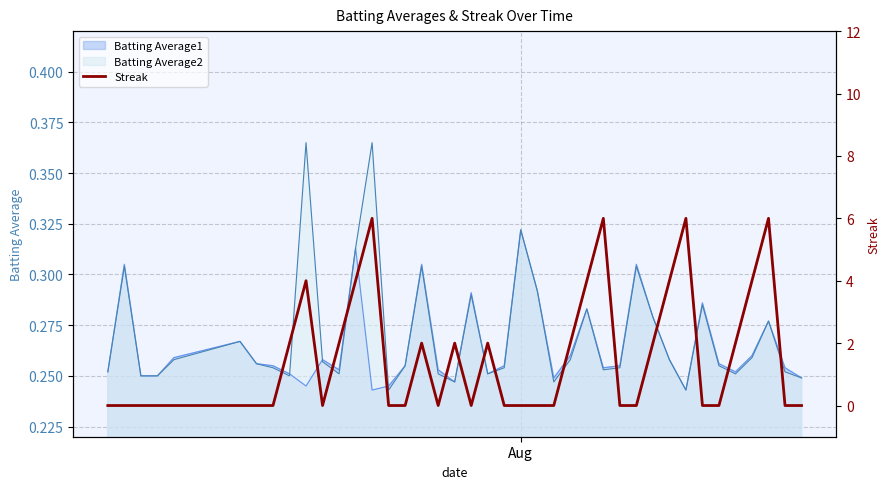

What is the sum of all values?

60